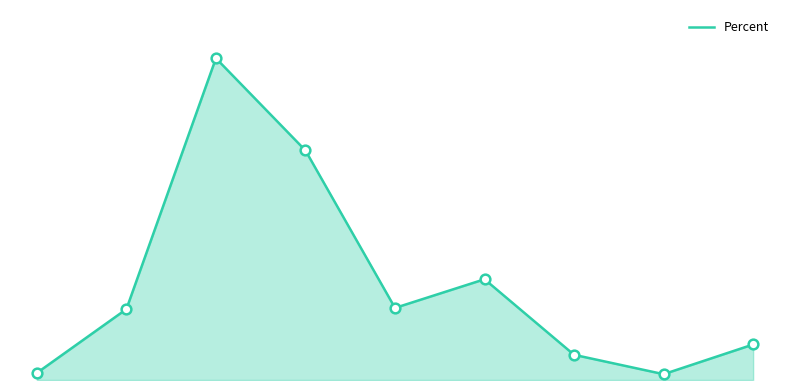

What is the difference between the maximum and minimum values?

36.4